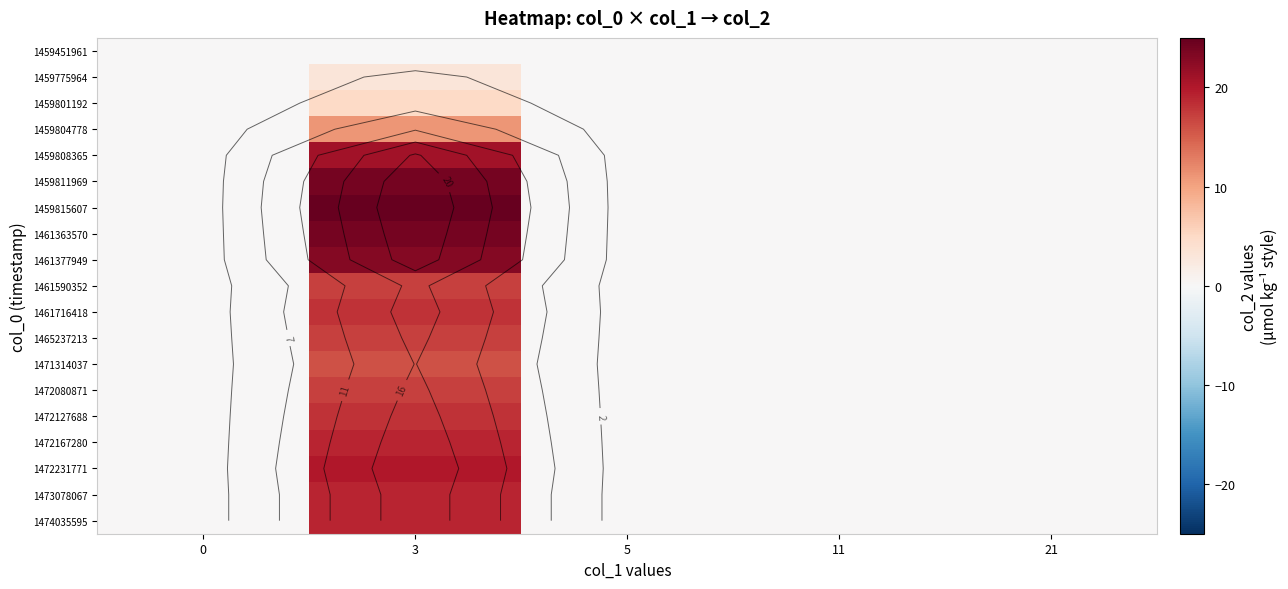

List the labels in order of 1461363570 value, largest first.

3, 0, 5, 11, 21